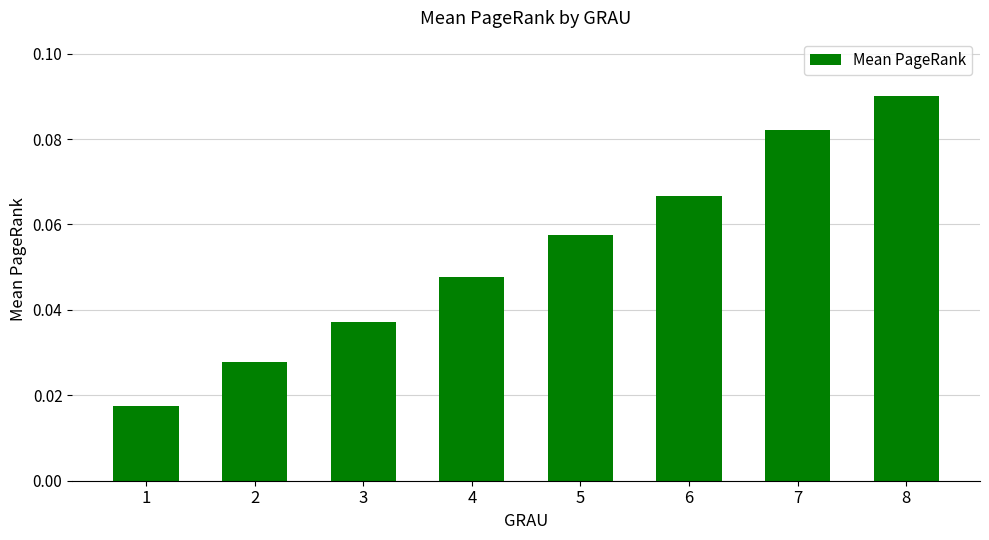

List the labels in order of value, smallest first.

1, 2, 3, 4, 5, 6, 7, 8